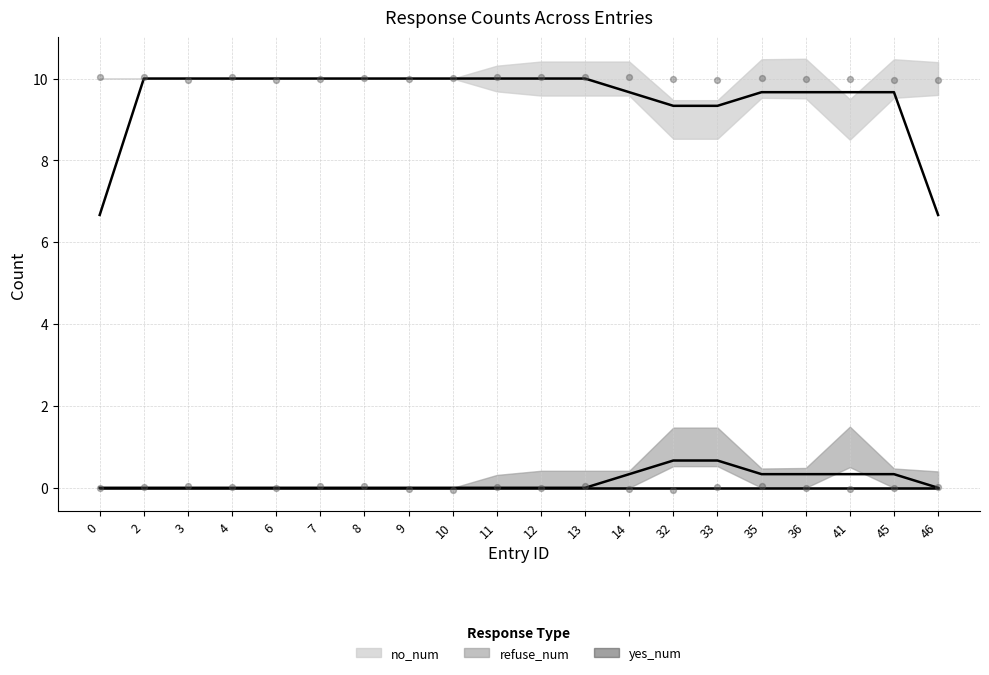

What are all the series names shown in the legend?

yes_num, no_num, refuse_num